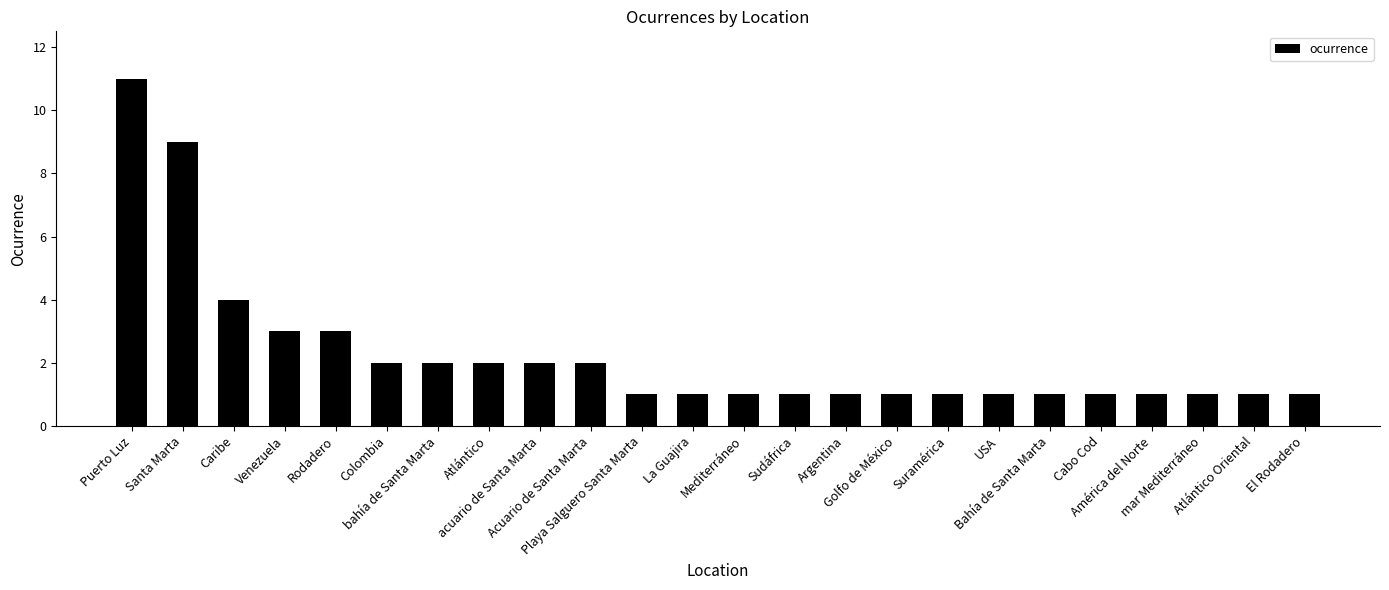

What is the difference between the second highest and second lowest values?

8